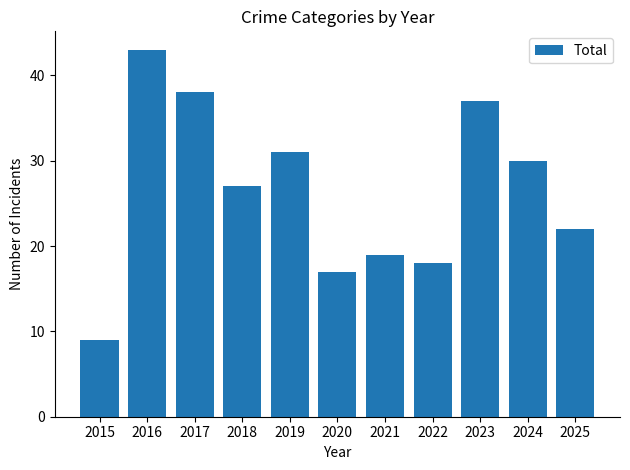

Rank the categories by value from lowest to highest.

2015, 2020, 2022, 2021, 2025, 2018, 2024, 2019, 2023, 2017, 2016